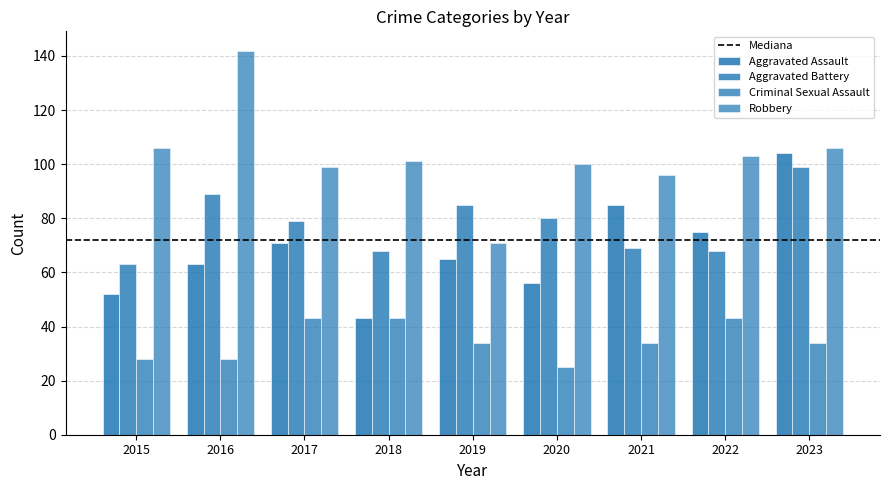

What is the difference between the Aggravated Assault values at 2017 and 2020?

15